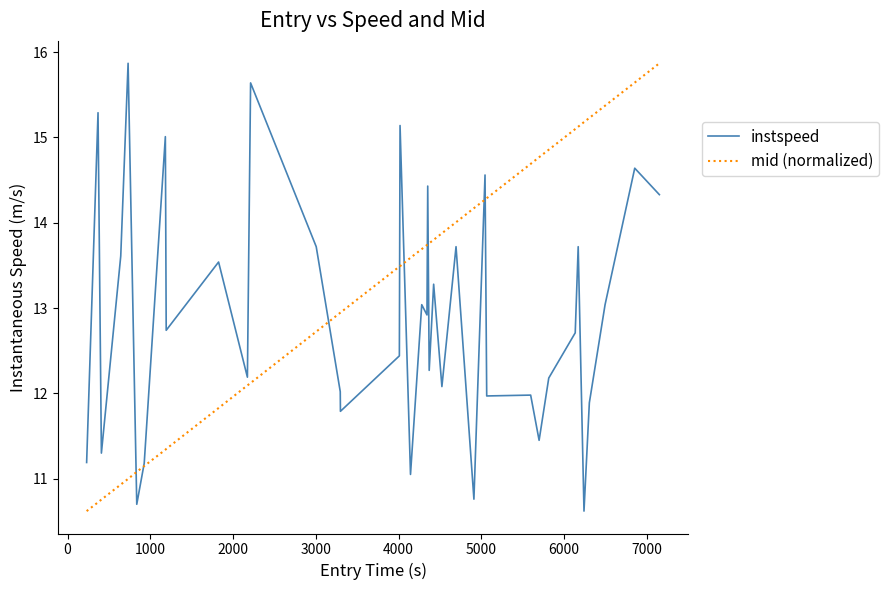

What is the minimum value shown in the chart?

10.6